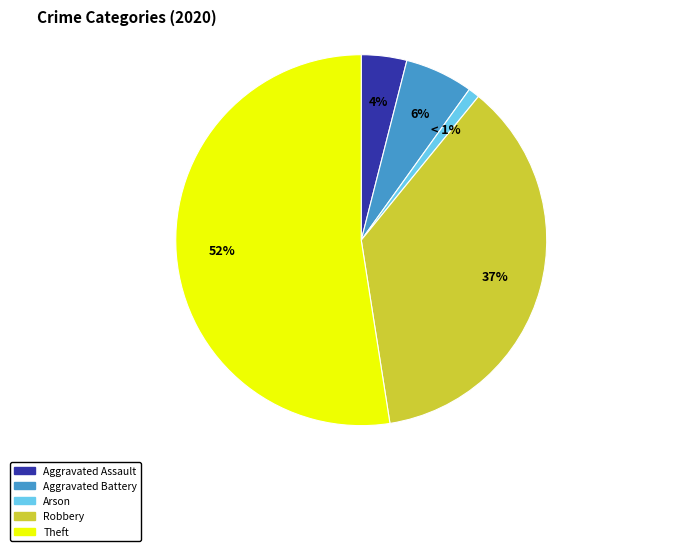

To the nearest percent, what is the difference between the largest and smallest slice percentages?

51%